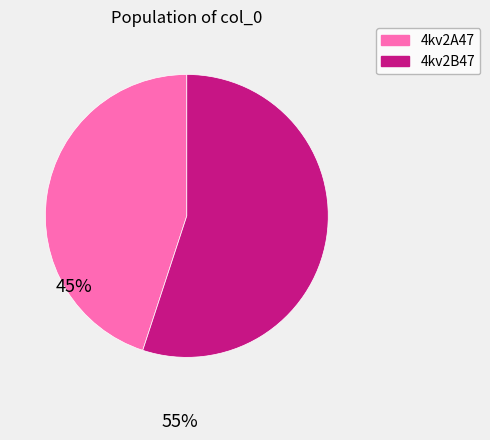

Does 4kv2A47 account for over 50% of the chart?

No